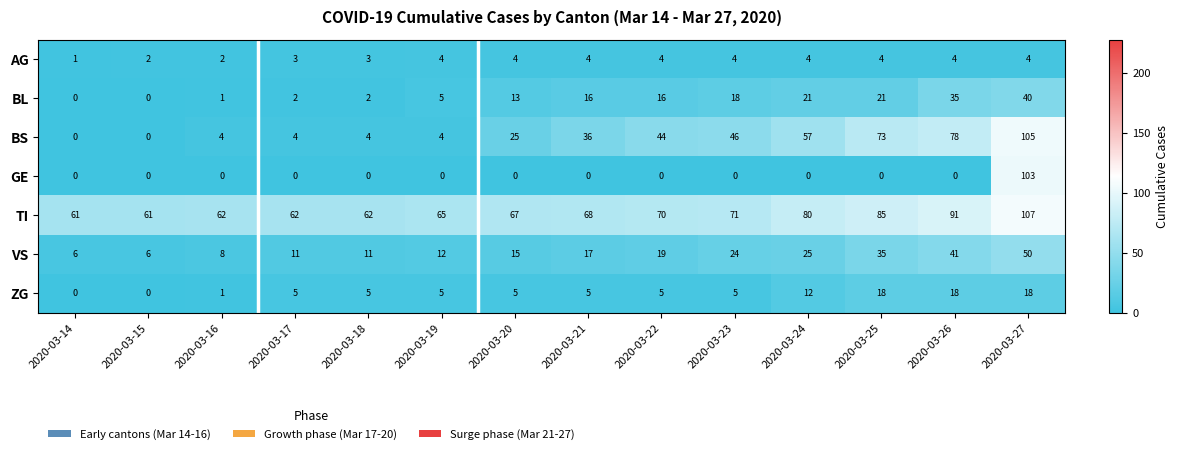

What is the difference between the second highest and second lowest values in the BS series?

78